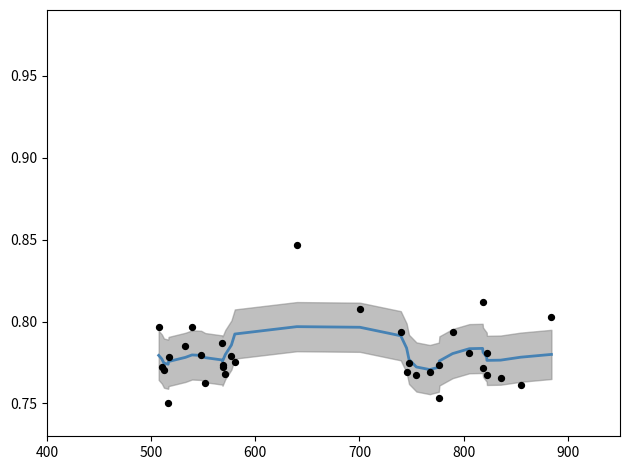

At how many categories does at least one series exceed 0?

33